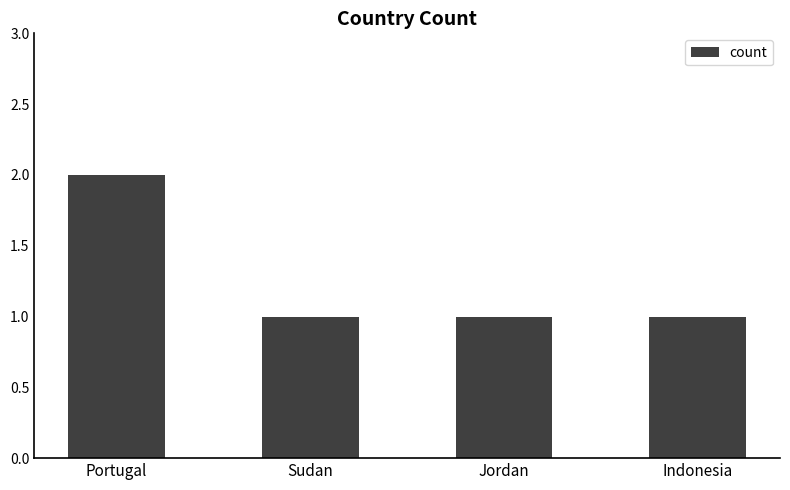

The value at Indonesia is 0. True or false?

False